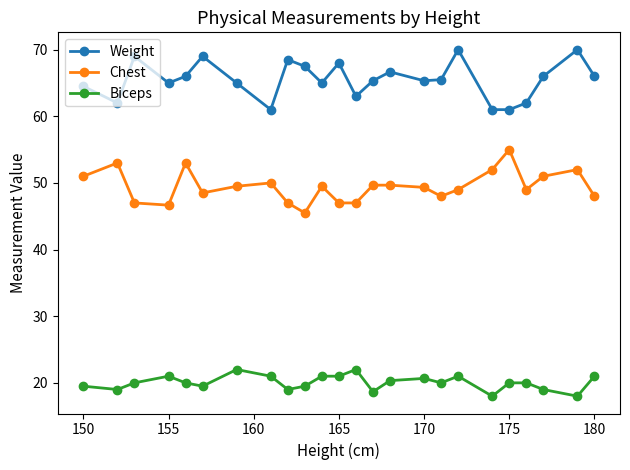

True or false: Biceps and Weight cross at least once.

False